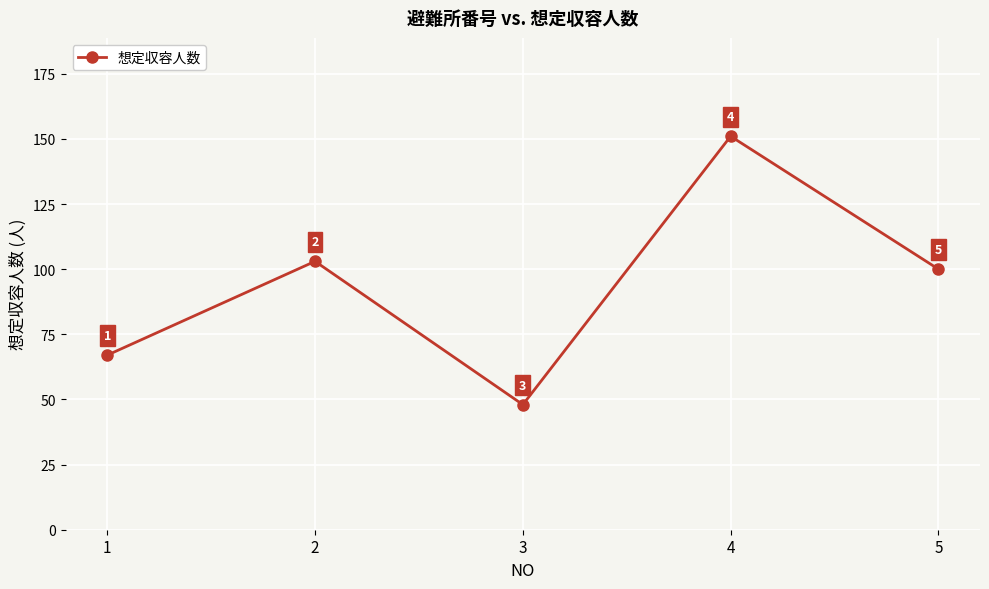

The chart shows a value of 63 at 3. True or false?

False